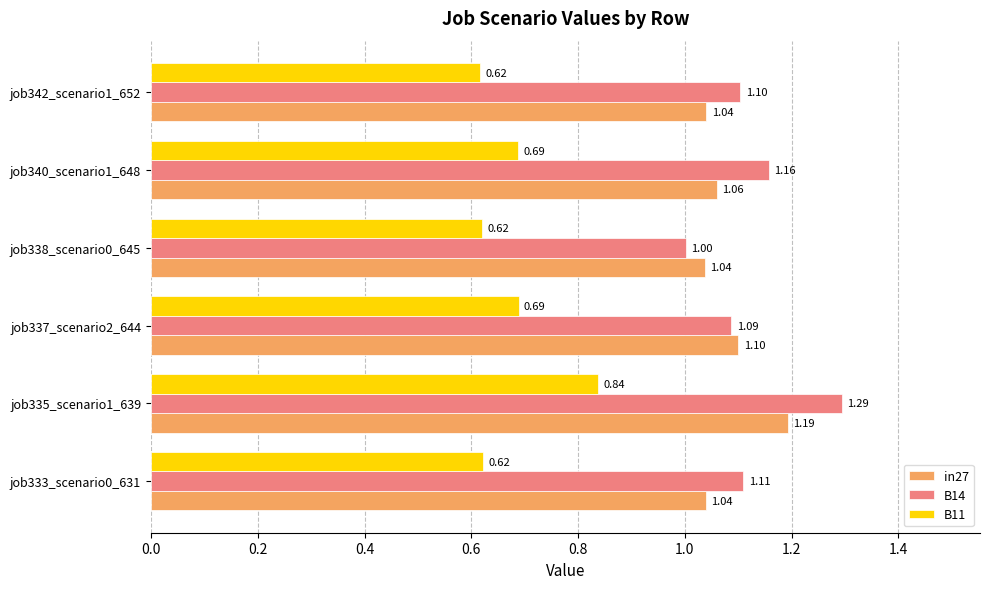

Which series changed the most between job333_scenario0_631 and job335_scenario1_639?

B11